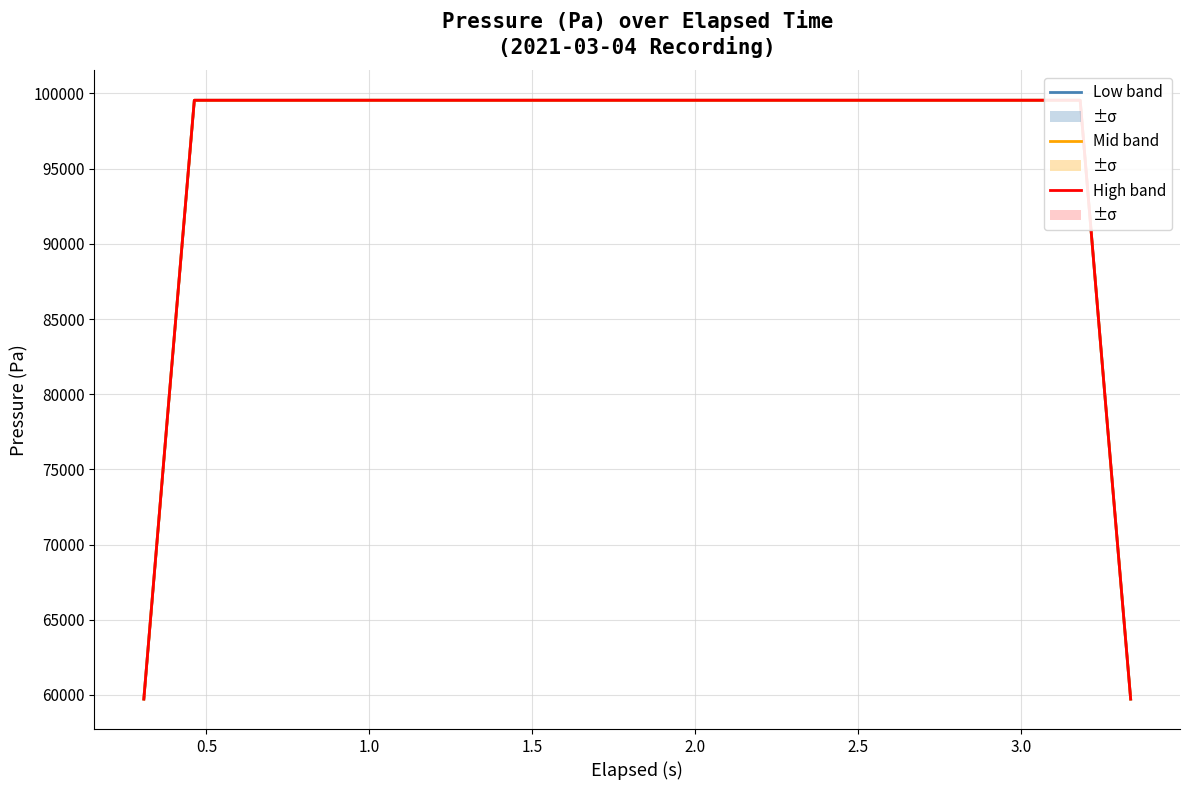

How many series are shown in this chart?

3